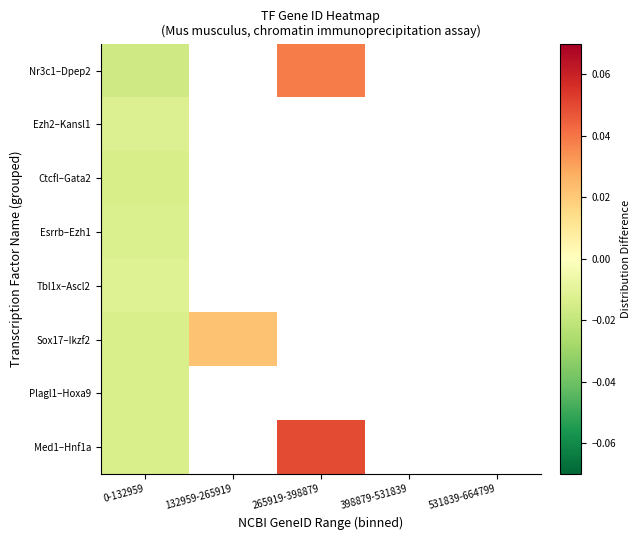

How many positive values does the Nr3c1–Dpep2 series have?

1